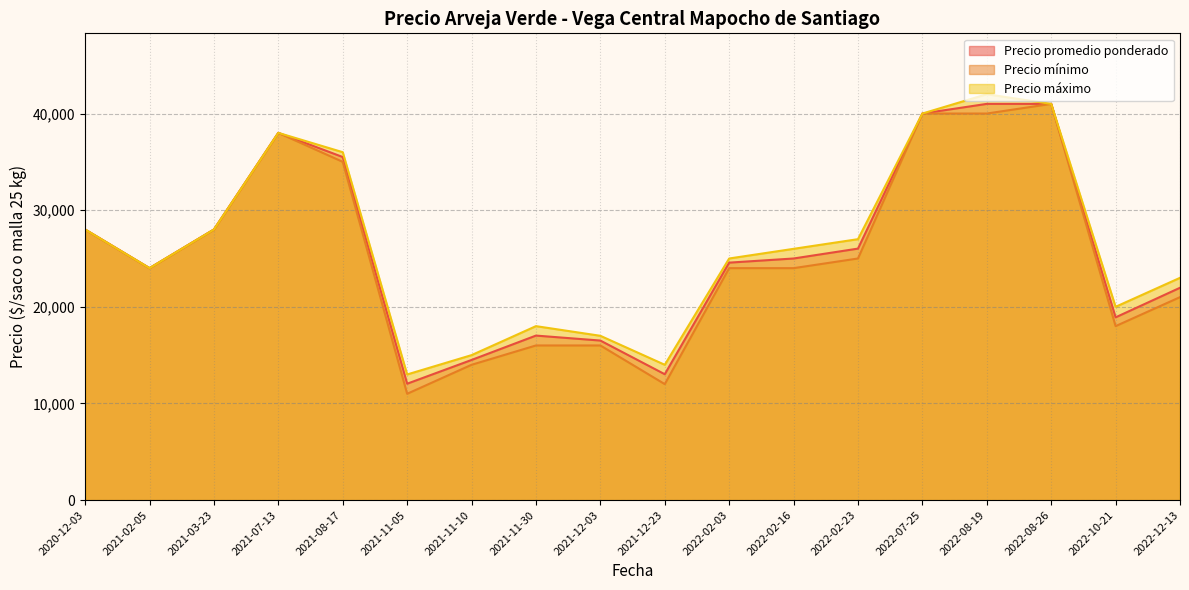

How many lines are shown in the chart?

3